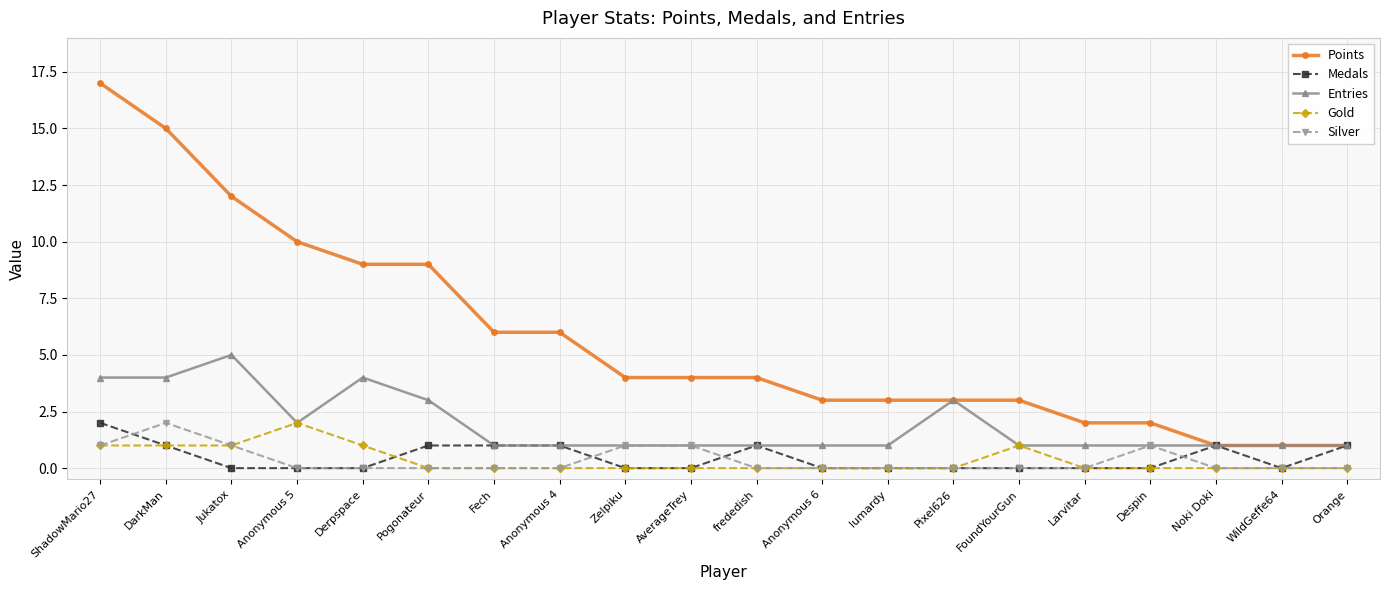

What is the total value across all series at Orange?

3